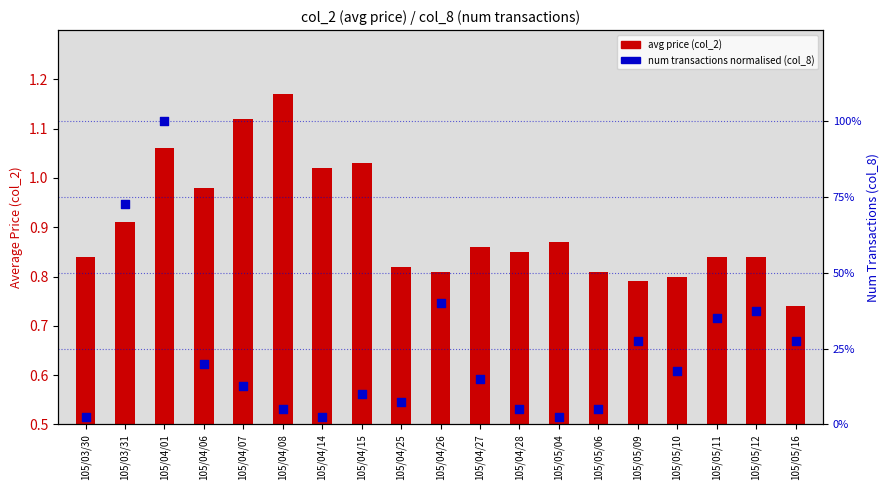

At which category is the sum across all series the highest?

105/04/01